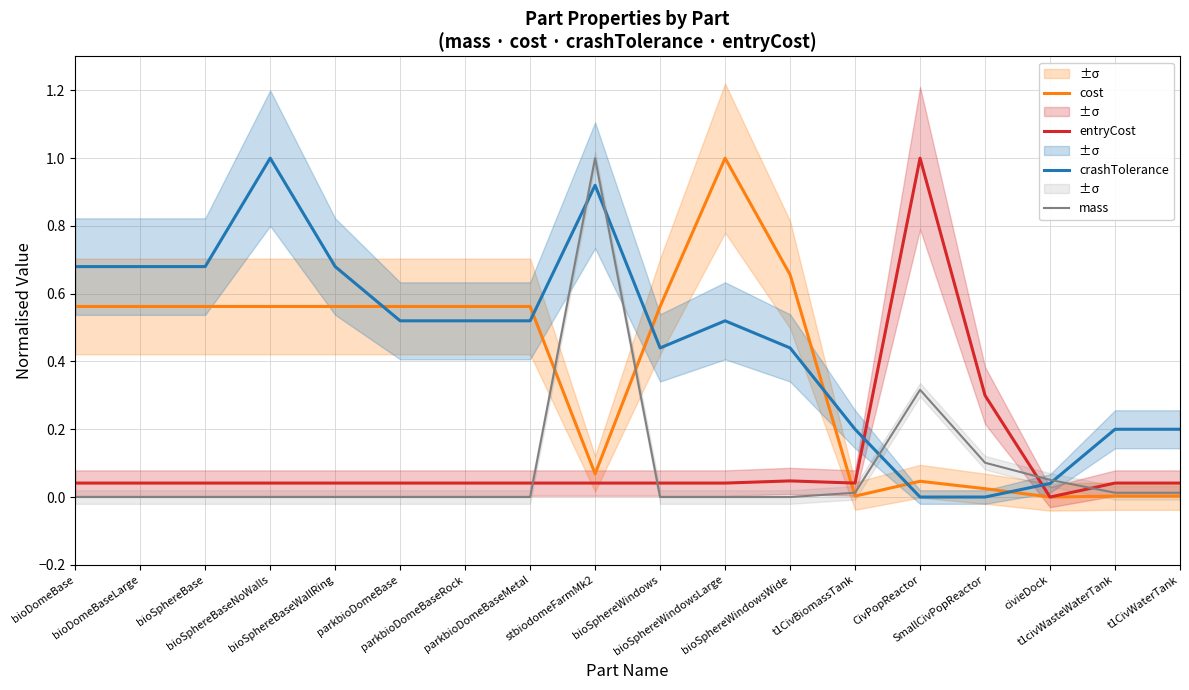

Which series ends up on top after the final intersection of mass and cost?

mass